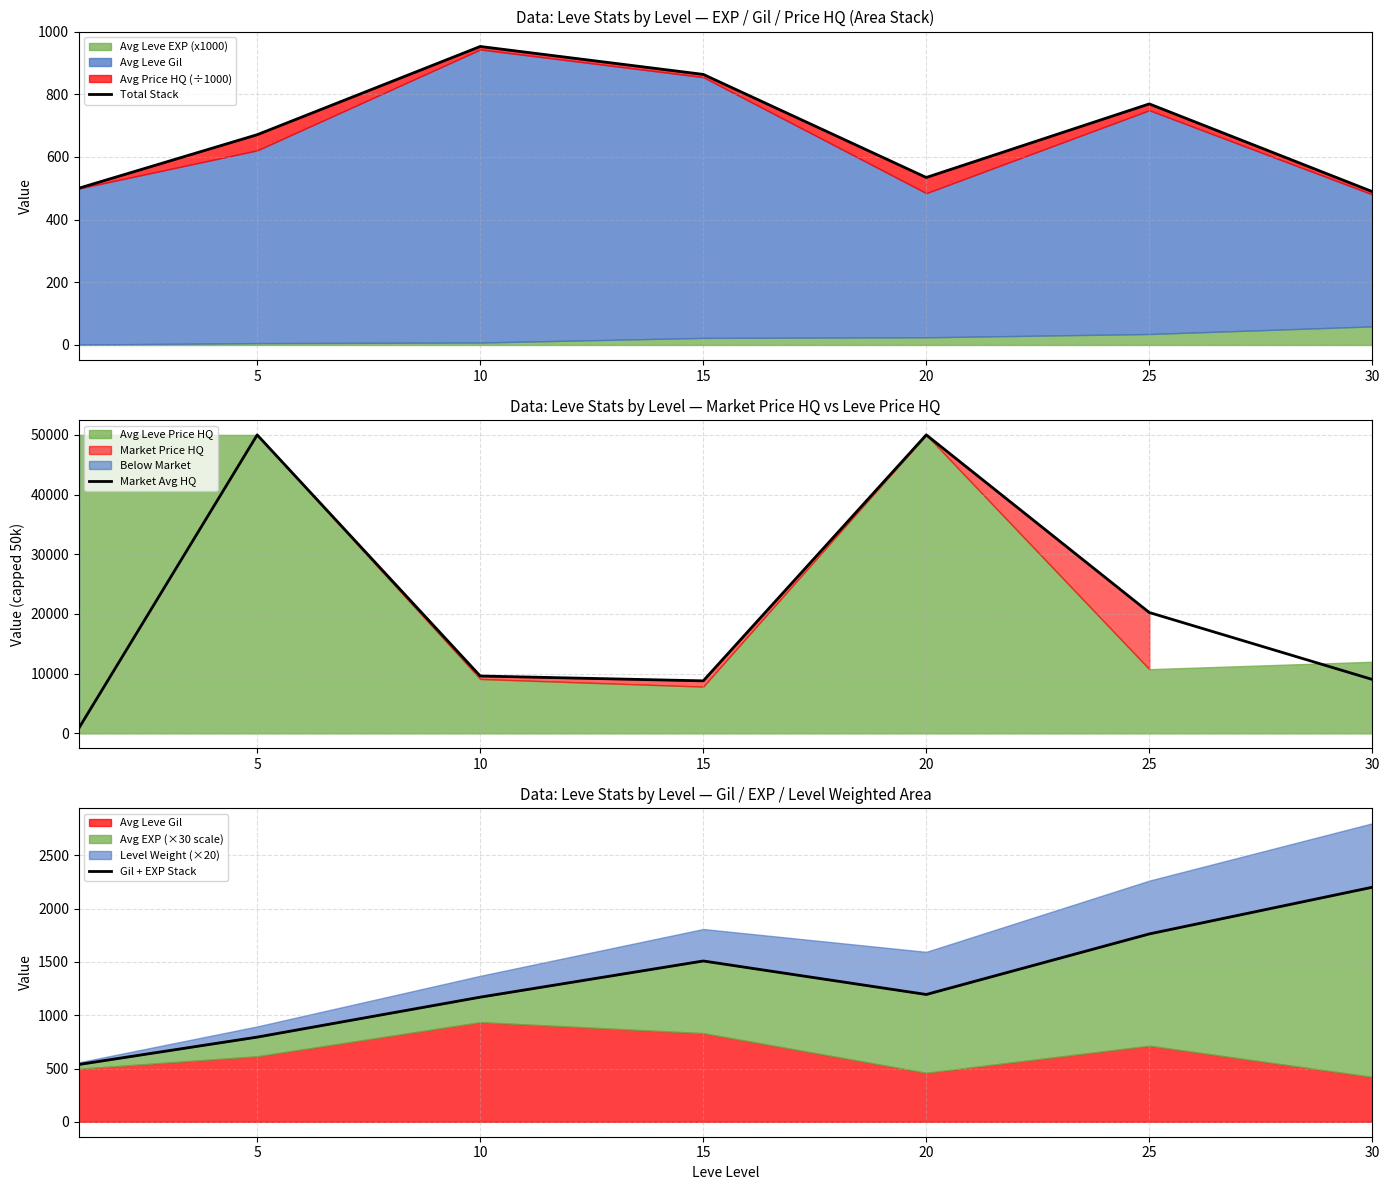

Where is Gil + EXP Stack nearest to the value 1369?

15